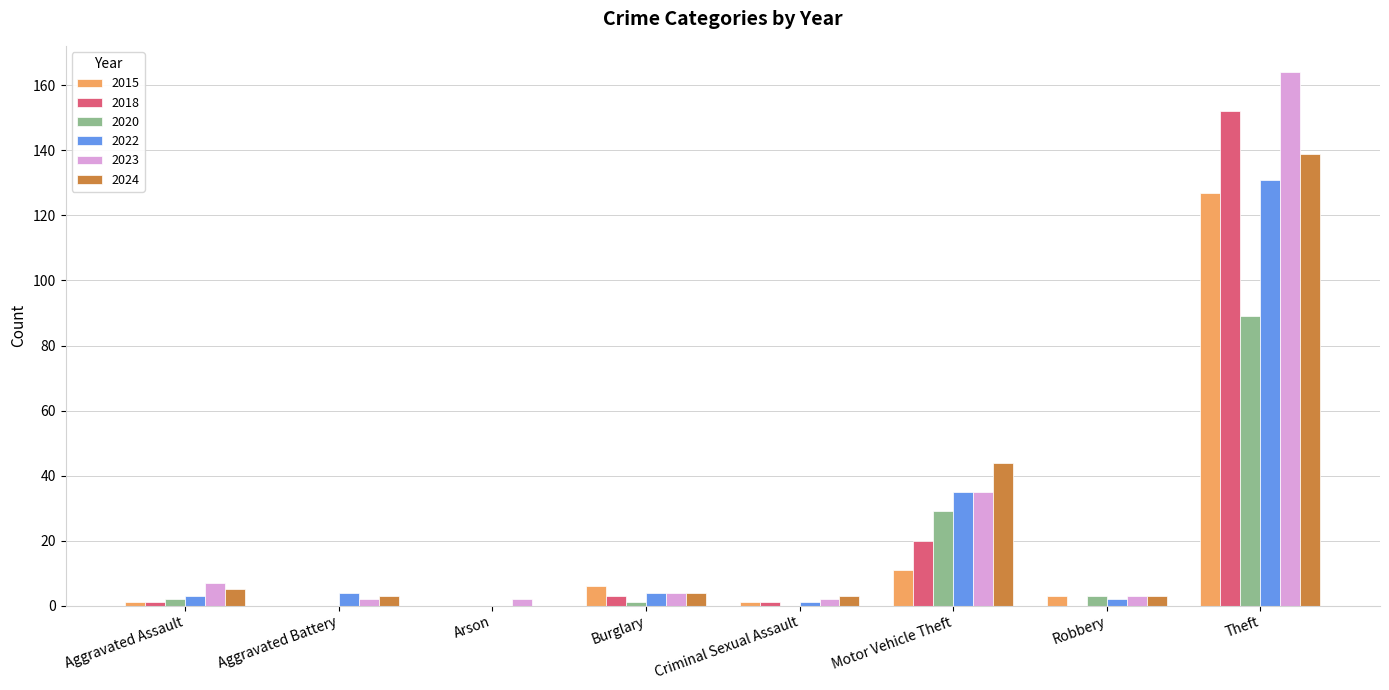

At which label does 2020 reach its peak?

Theft